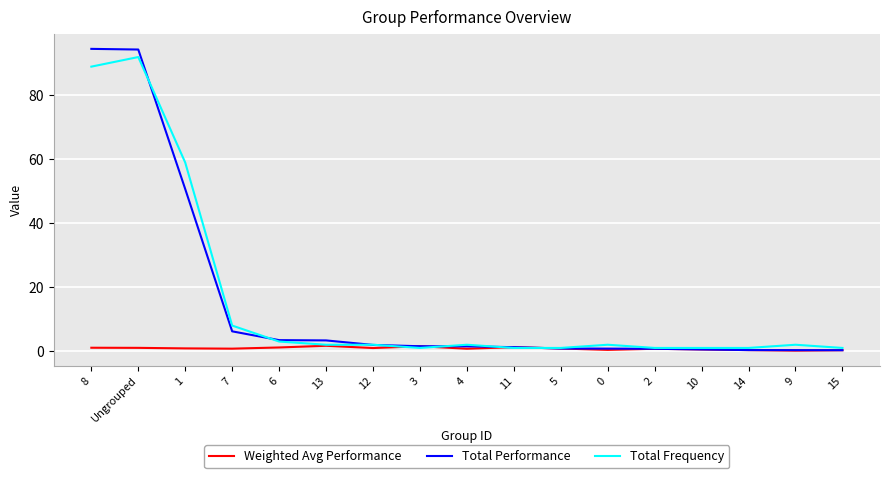

True or false: Weighted Avg Performance has a value of 0.4 at 0.

True